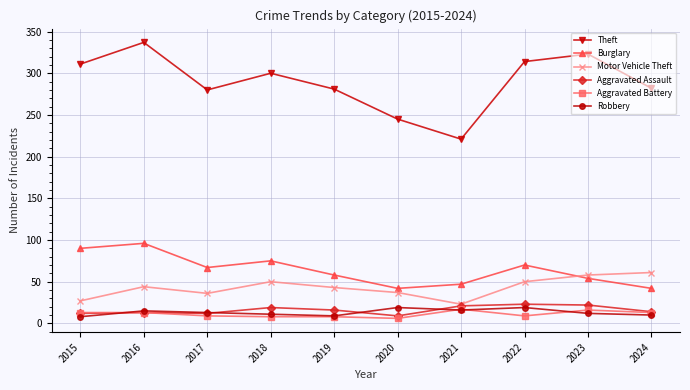

True or false: Motor Vehicle Theft has a value of 17 at 2023.

False